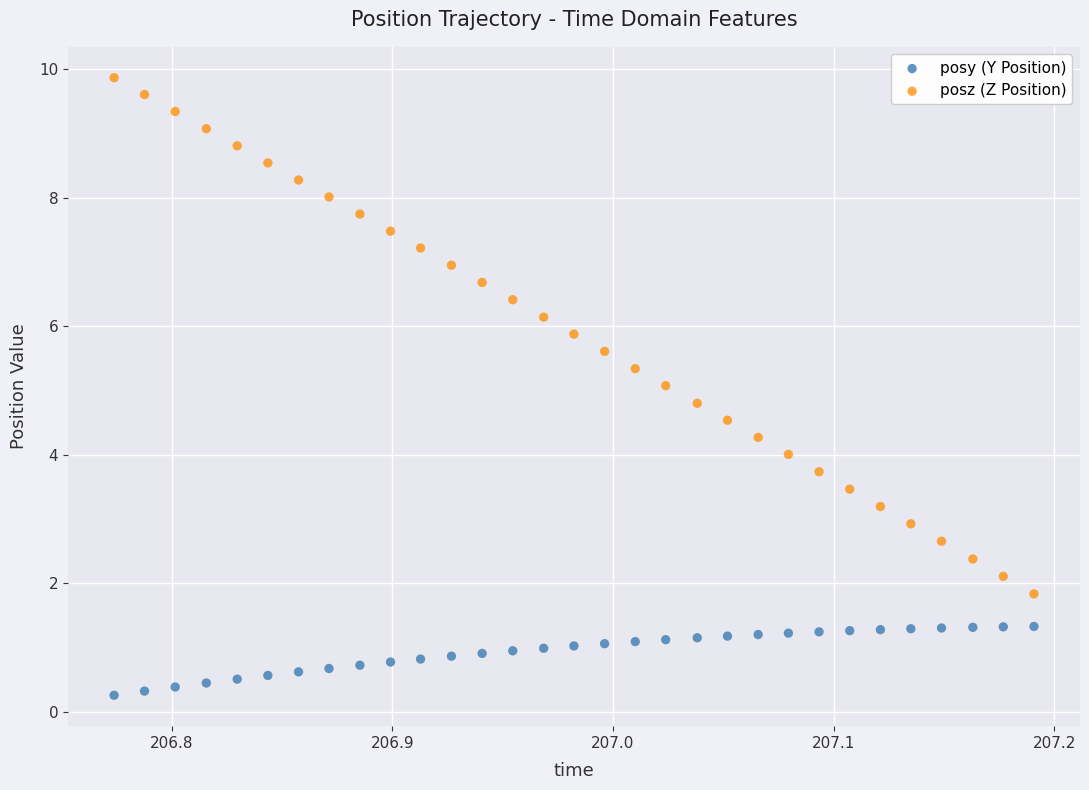

Which series contains the lowest Y value?

posy (Y Position)